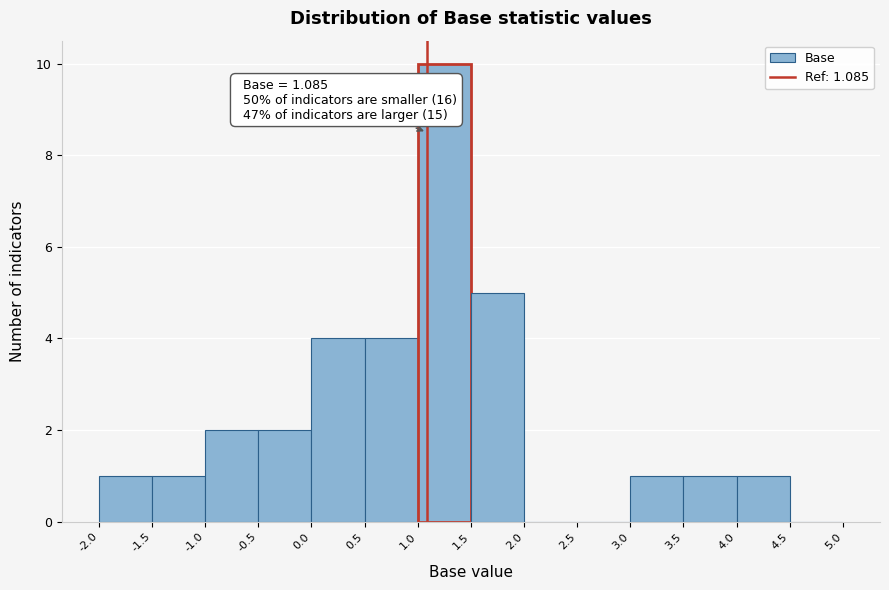

Over which range of the x-axis is the bar tallest?

1.0 to 1.5